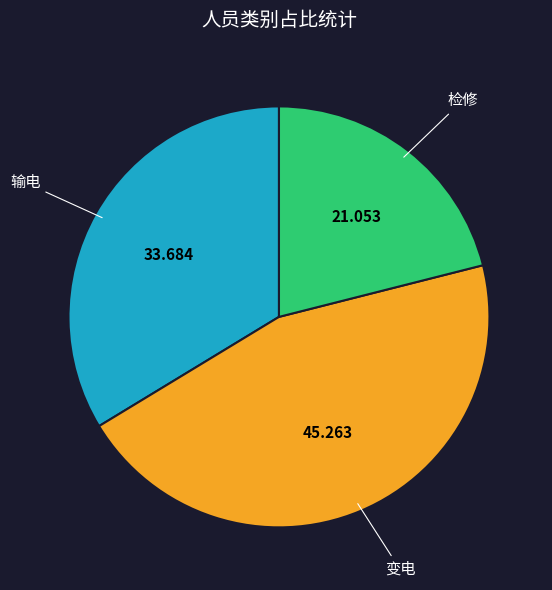

Does 输电 account for over 50% of the chart?

No